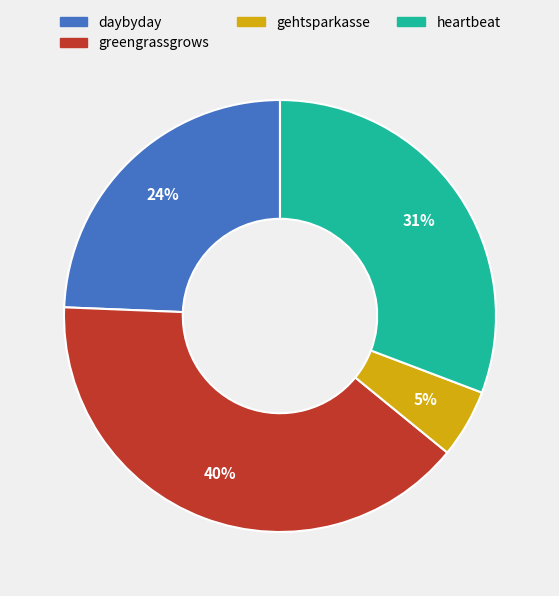

Does any single category account for the majority?

No